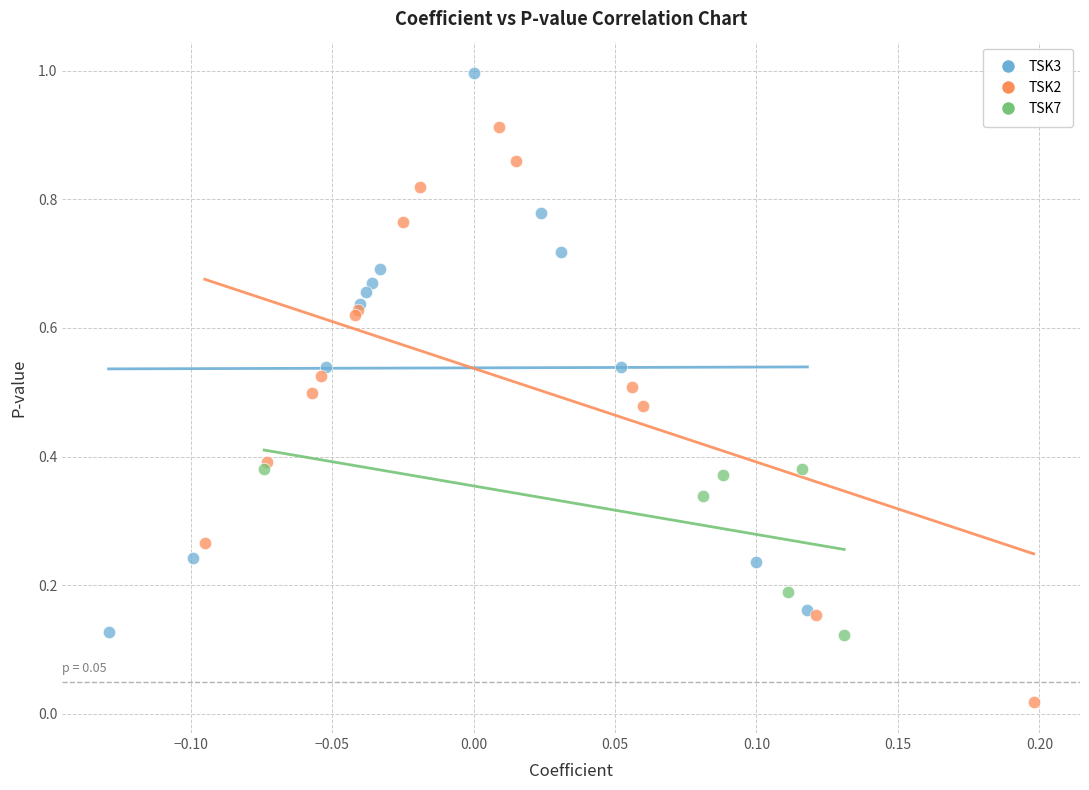

Which series contains the highest Y value?

TSK3